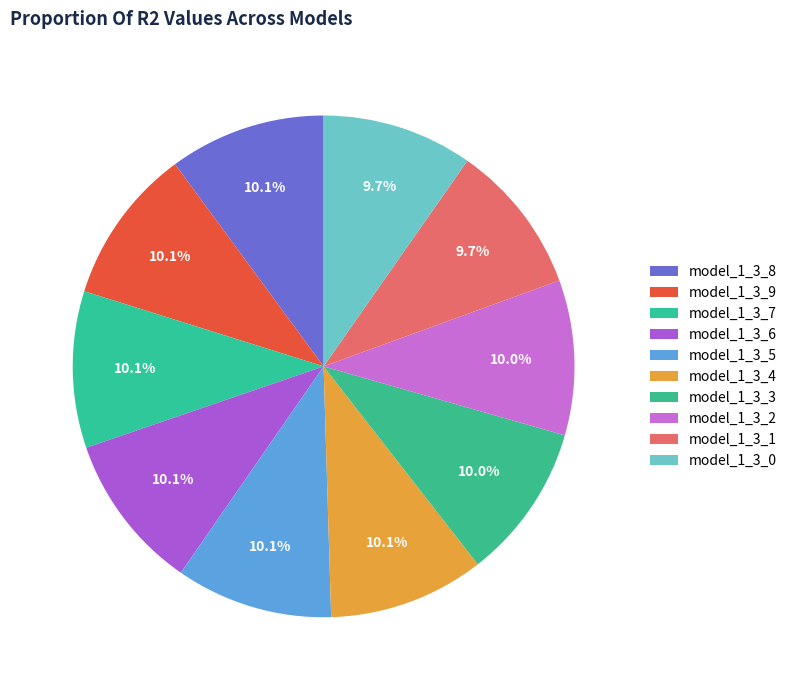

Between model_1_3_4 and model_1_3_7, which is larger?

model_1_3_7